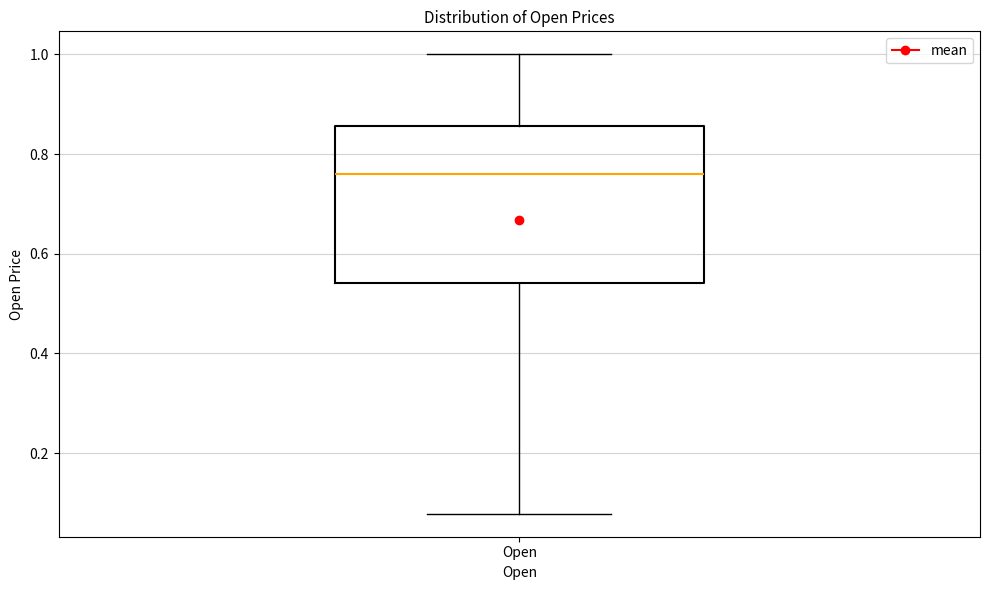

Read this box plot against the y-axis: the position of the median line, the range covered by the box, and the ends of both whiskers. The values are not printed on the chart, so give them approximately, as read against the axis.

median 0.76, box 0.54 to 0.86, whiskers 0.08 to 1.00